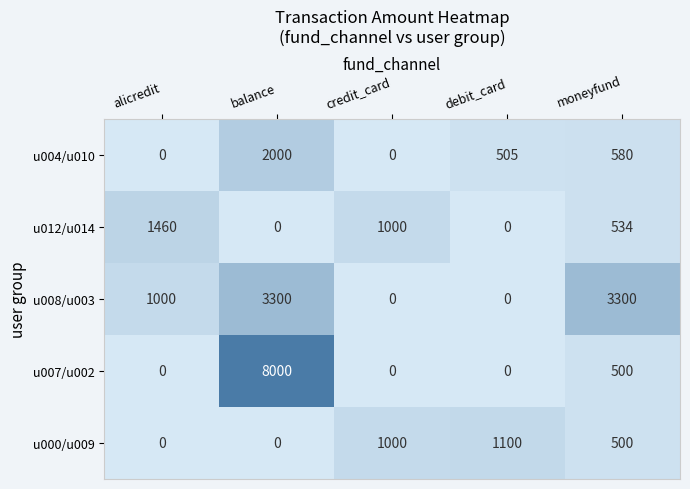

Which label corresponds to the largest value in the chart?

balance